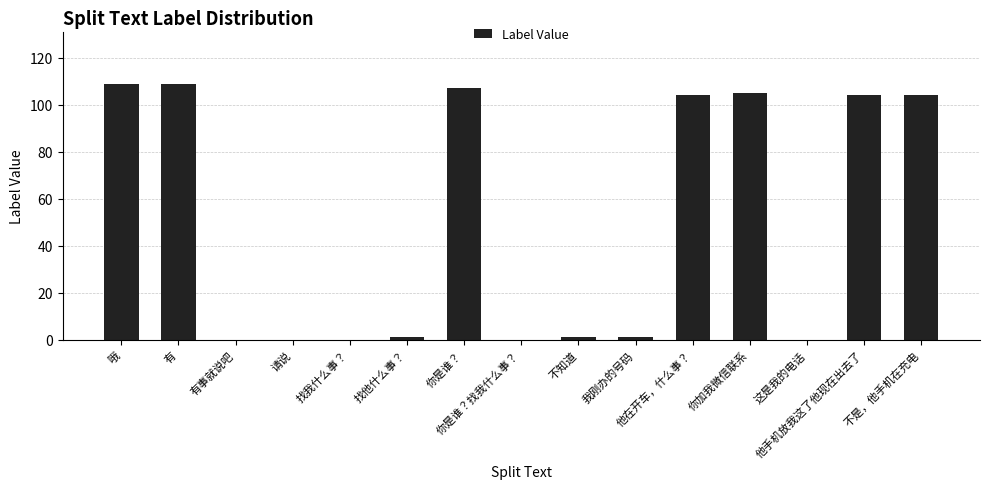

What is the maximum value shown in the chart?

109